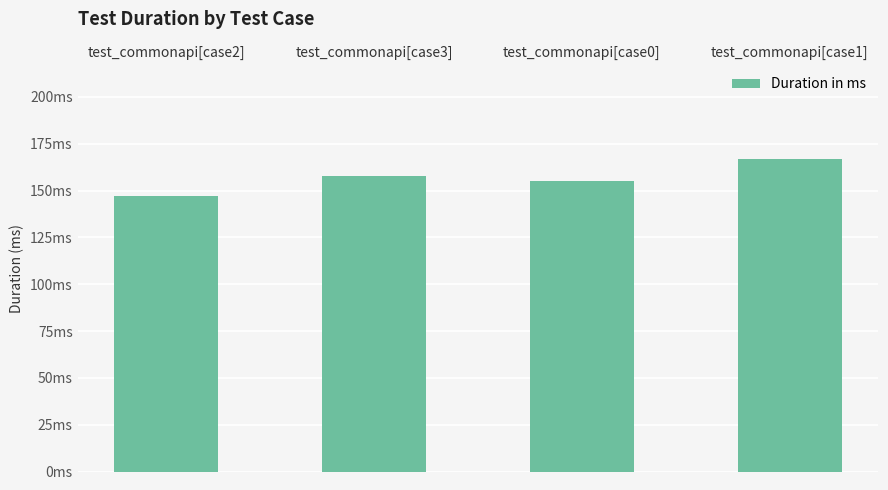

Reading left to right, extract all data points from this chart.

147	158	155	167